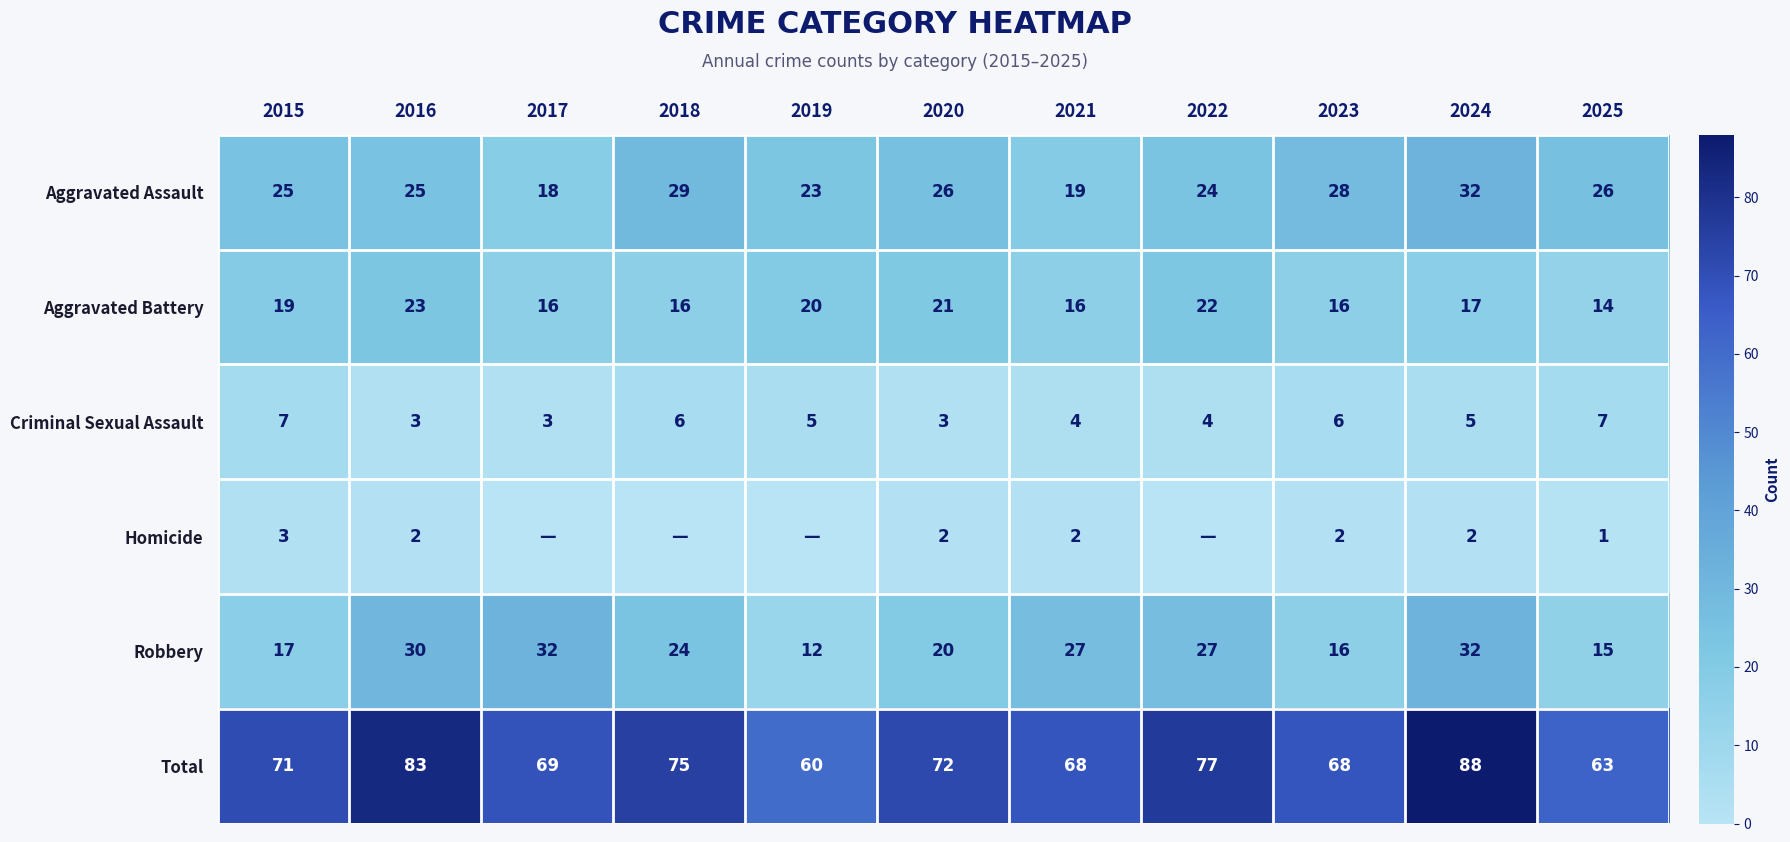

Is it true that Total equals 27 at 2021?

False